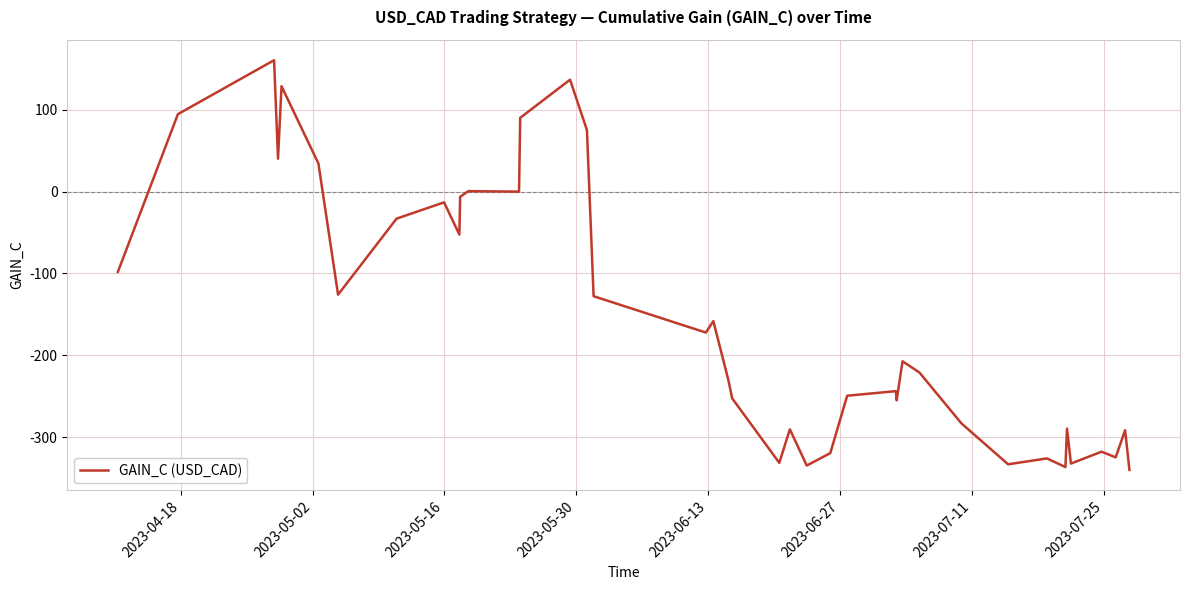

What is the minimum value shown in the chart?

-340.0